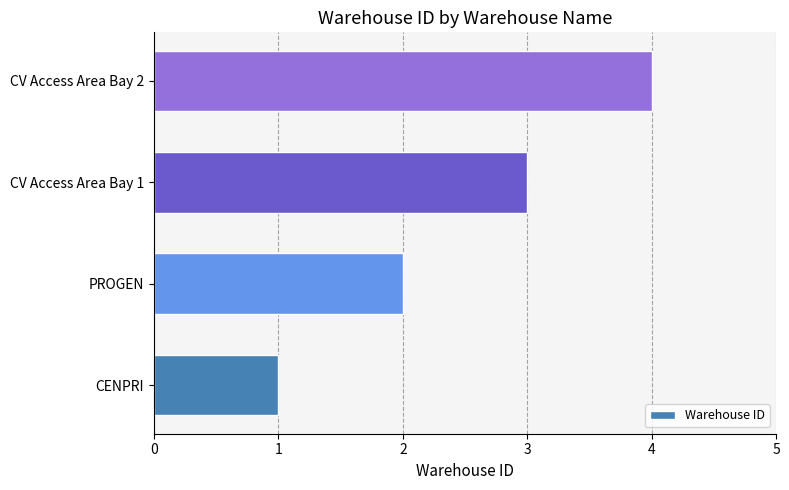

List the labels in order of value, largest first.

CV Access Area Bay 2, CV Access Area Bay 1, PROGEN, CENPRI